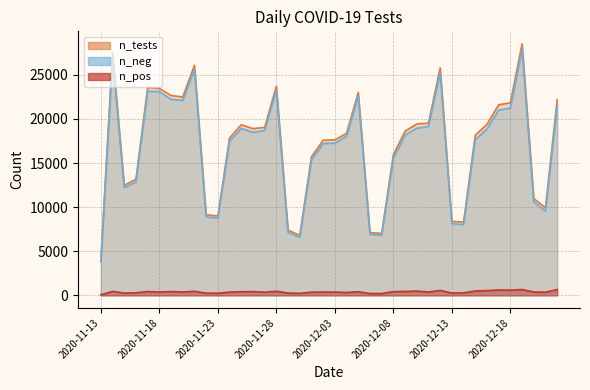

The n_tests series shows 49400 at 2020-12-19. True or false?

False